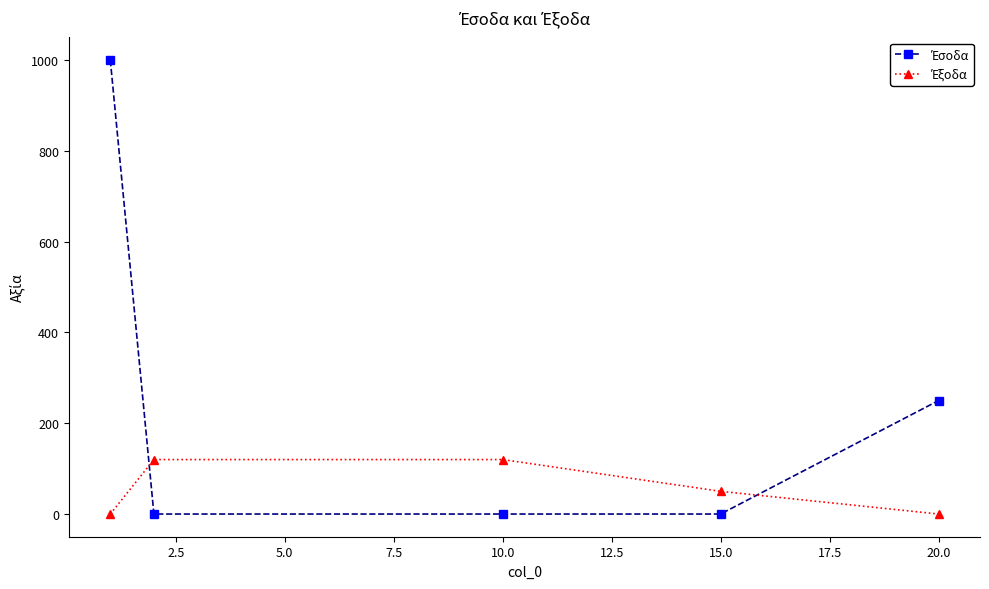

What is the greatest value displayed?

1000